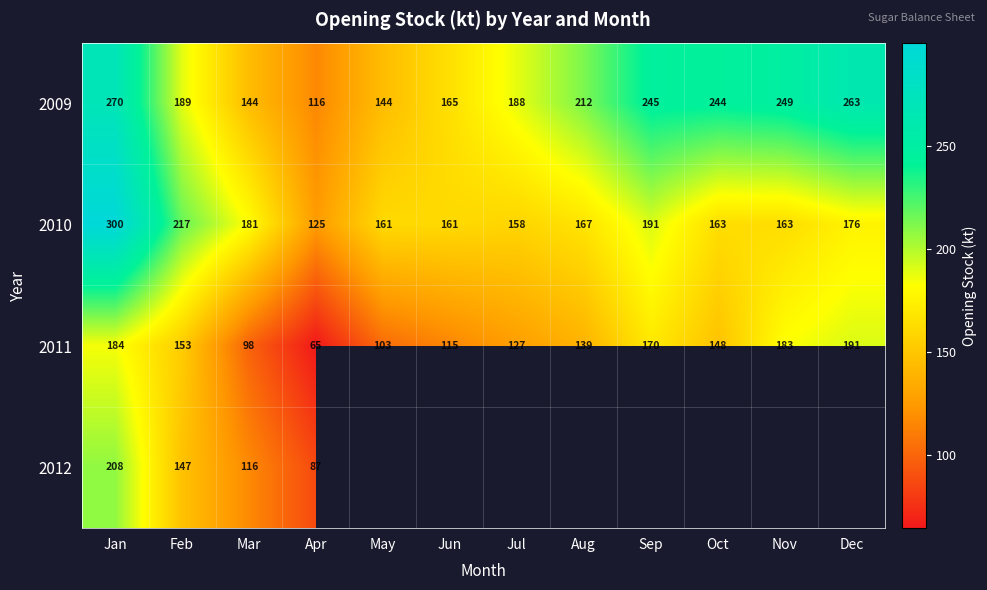

What is the sum of the 2010 values at Aug and Jul?

325